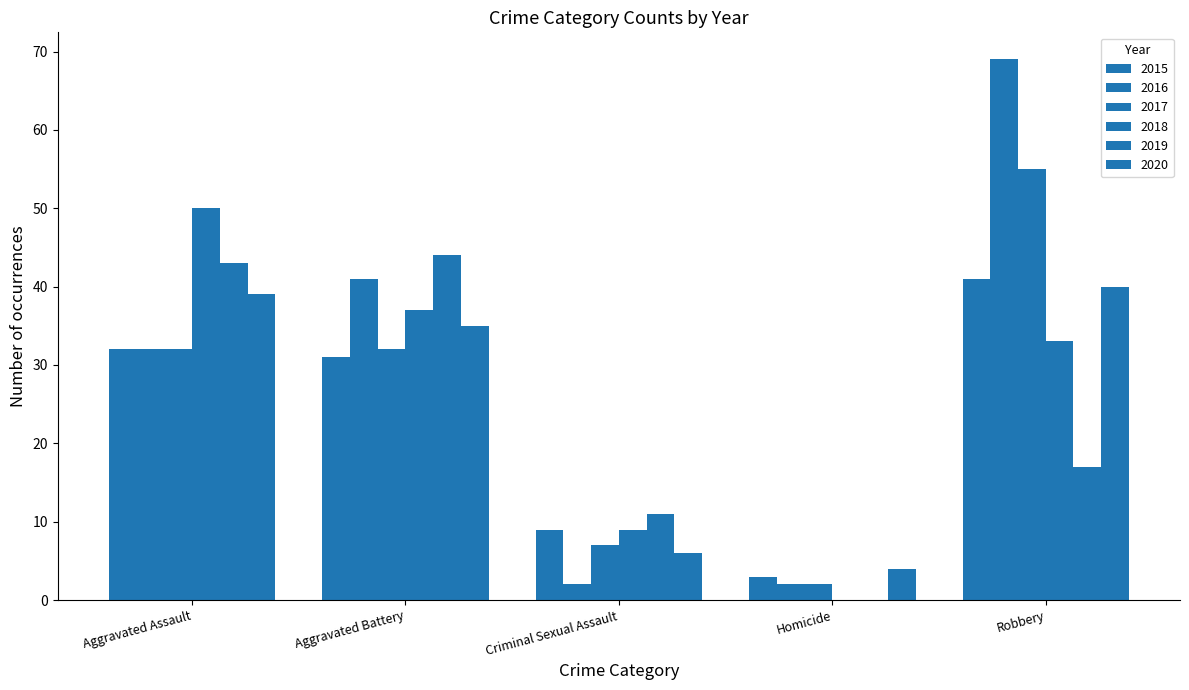

Between Aggravated Assault and Criminal Sexual Assault, which series saw the biggest shift?

2018